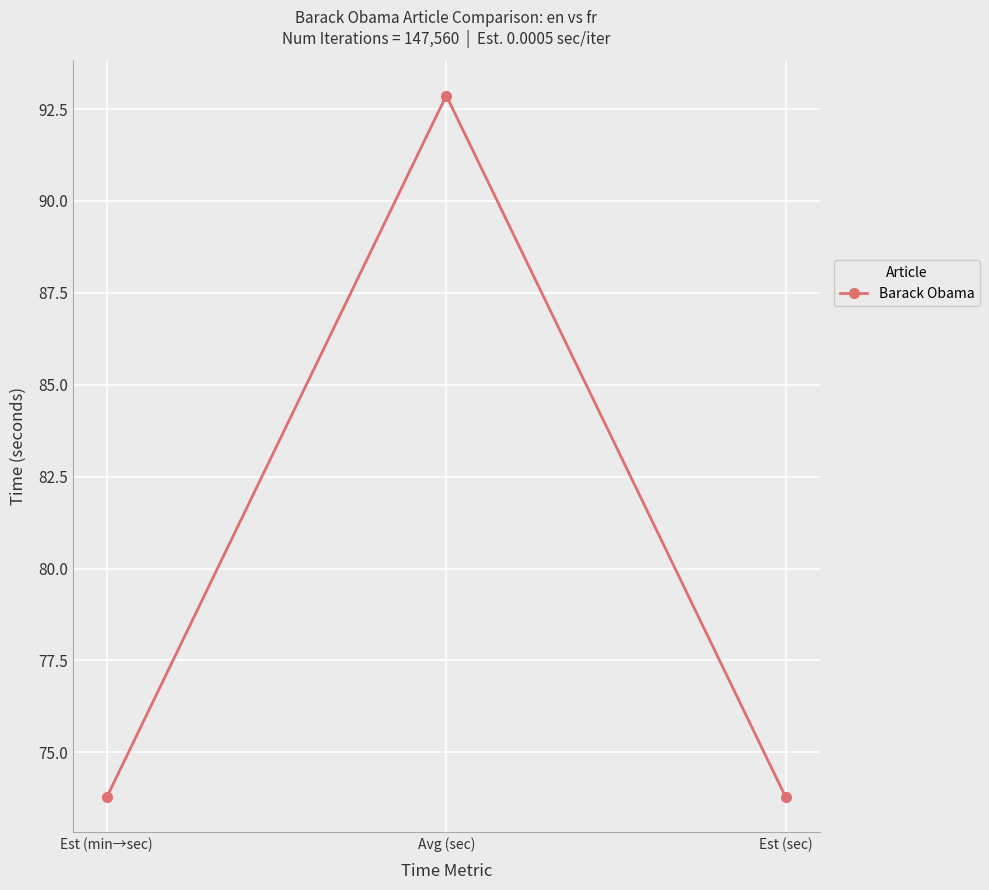

The value at Est (sec) is 73.8. True or false?

True